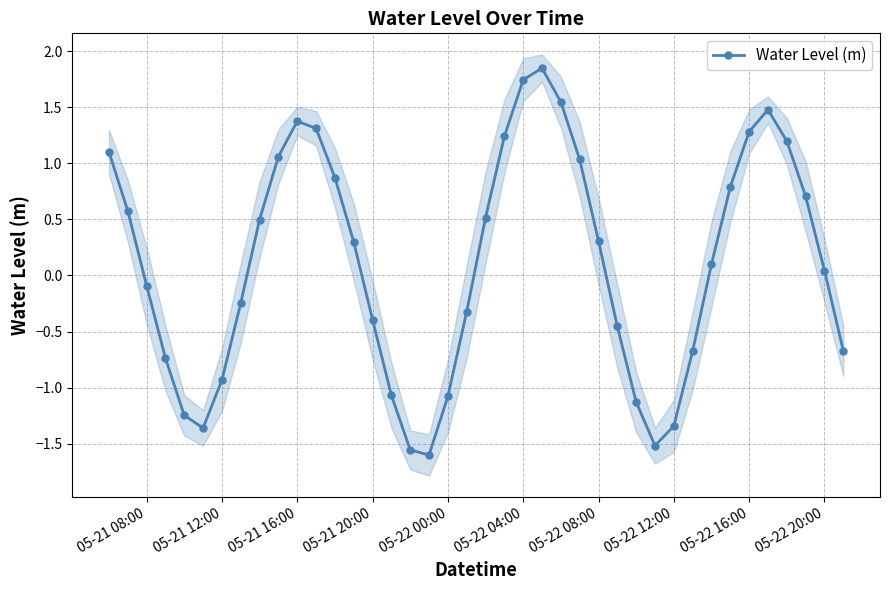

How many lines are shown in the chart?

1